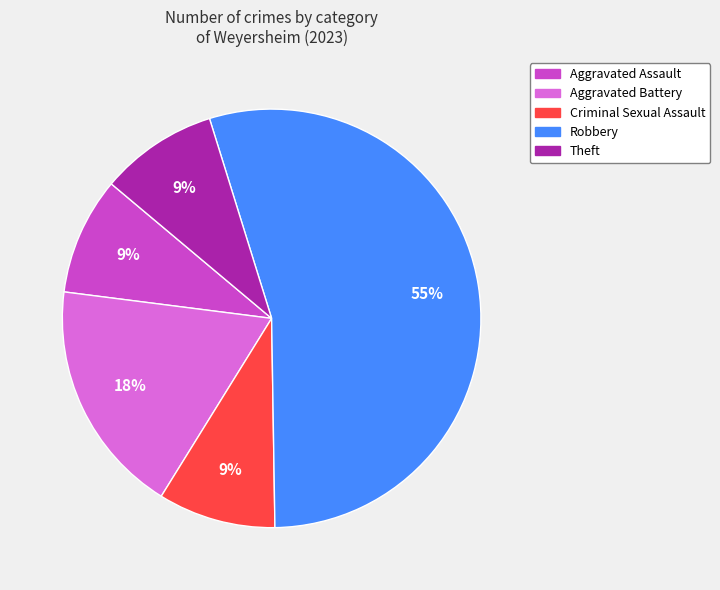

Does any single category account for the majority?

Yes